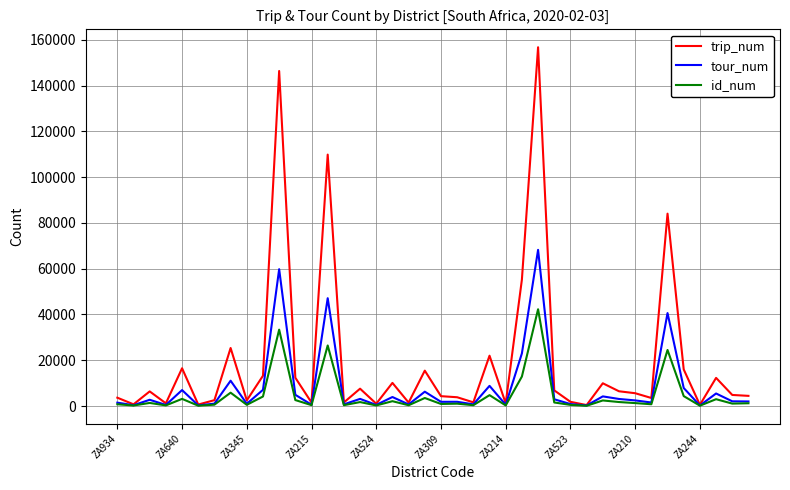

What is the highest value of the trip_num series?

156735